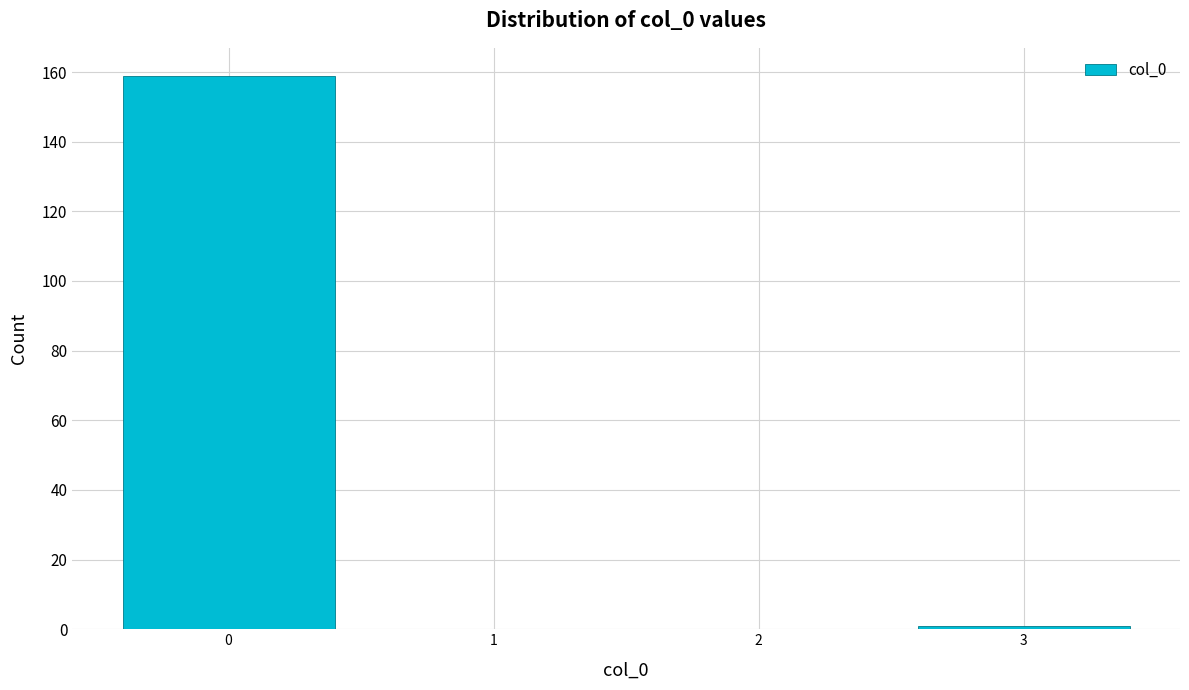

How tall is the bar that spans -0.5 to 0.5 on the x-axis? The values are not printed on the chart, so give them approximately, as read against the axis.

160